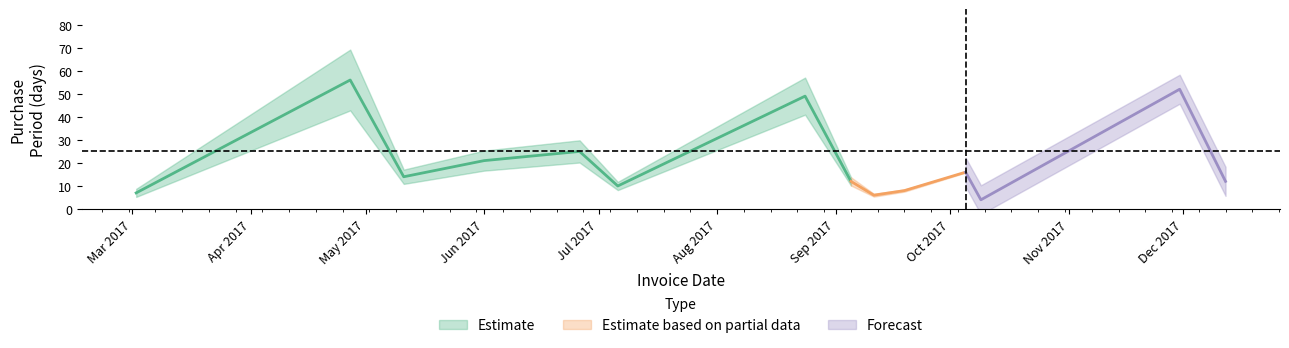

What is the label of the 11th point from the right?

2017-06-01